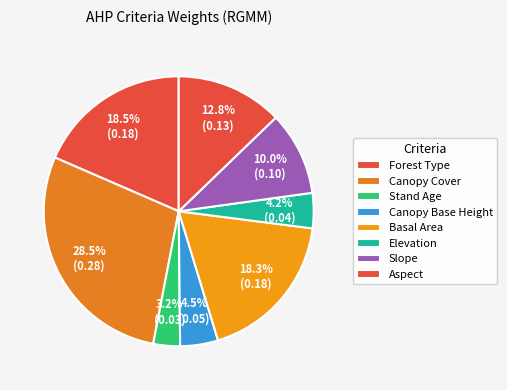

Count the number of slices in the pie.

8